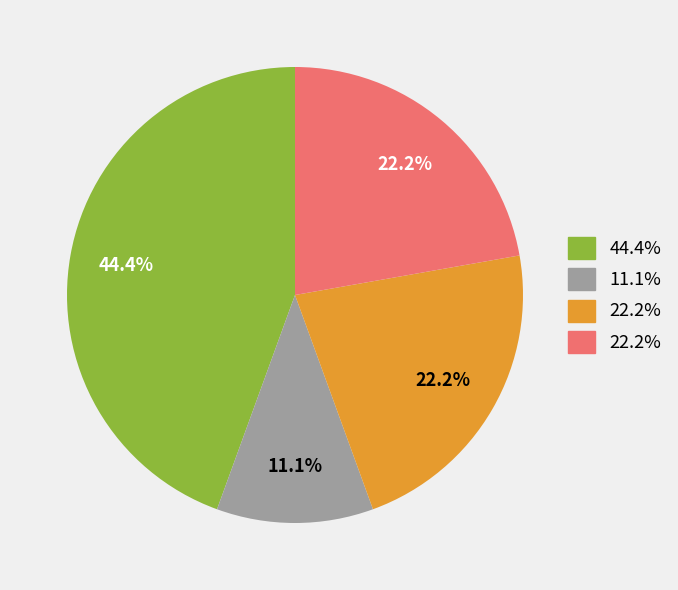

Is there a majority slice in this chart?

No